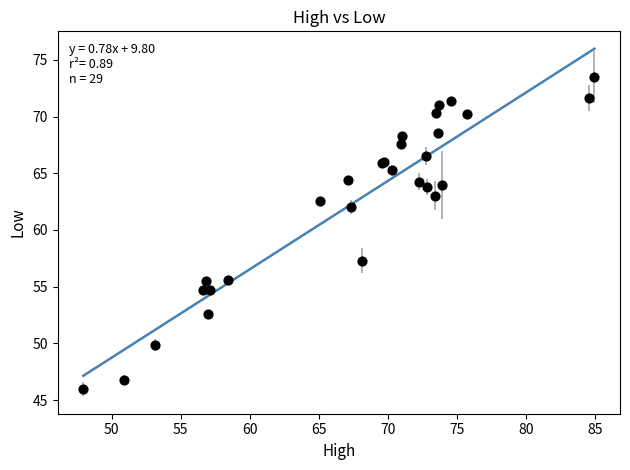

What Y value in the scatter plot is closest to 59?

57.3